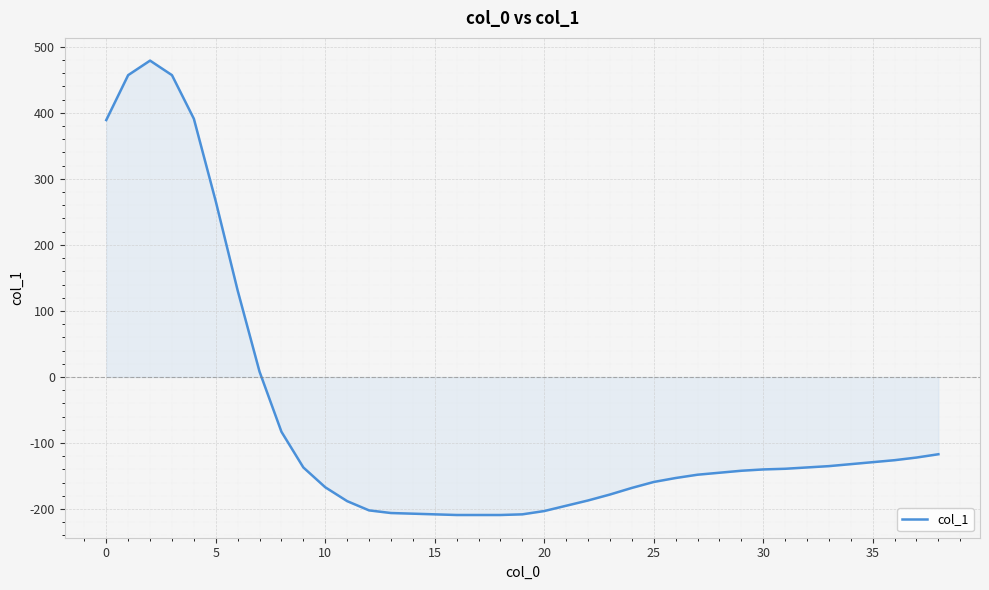

What is the difference between the maximum and minimum values?

688